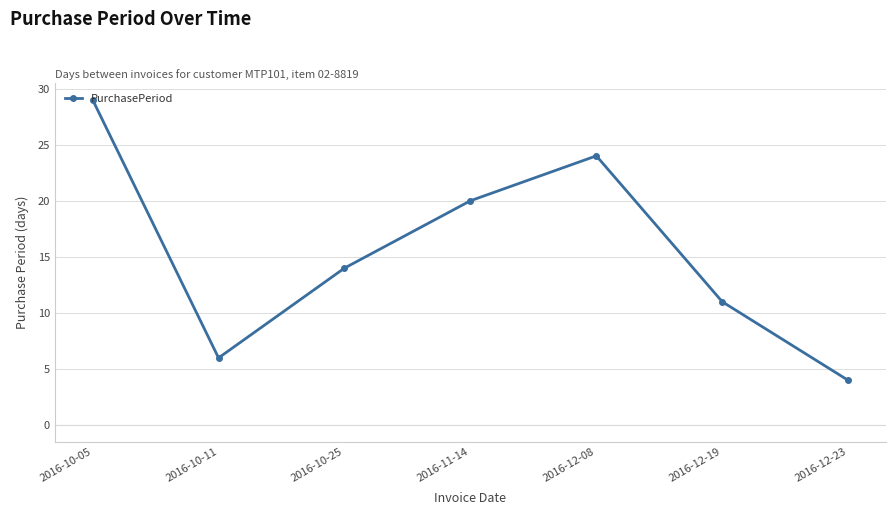

Which category has the lowest value across all series?

2016-12-23